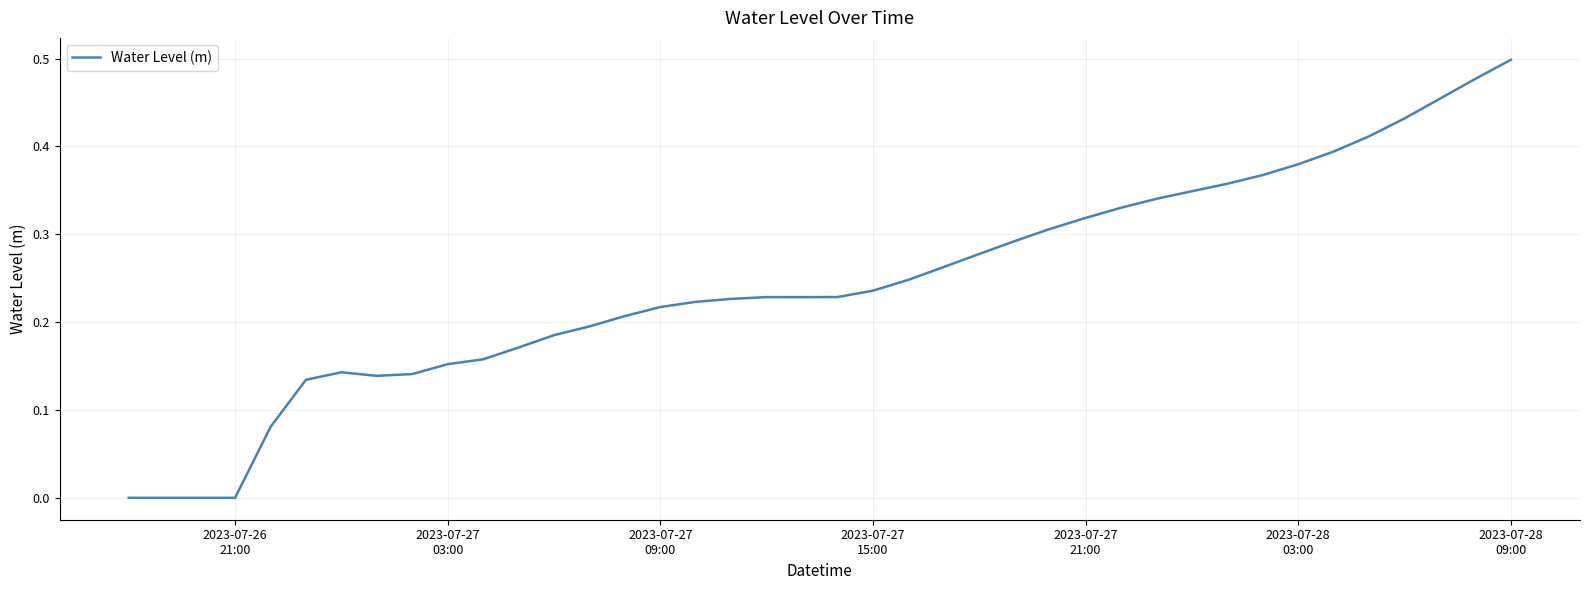

How many lines are shown in the chart?

1